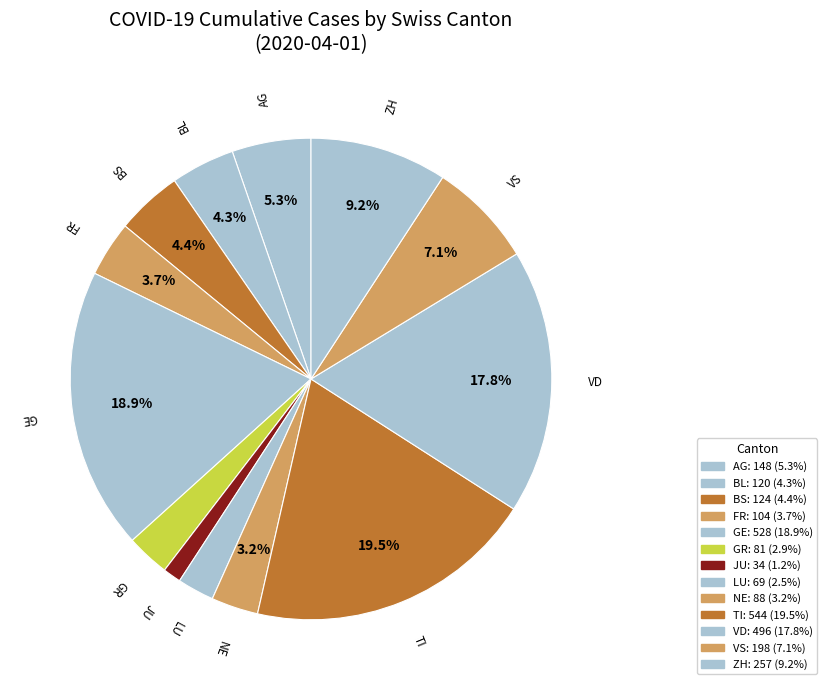

To the nearest percent, what is the difference between the GE and LU slice percentages?

16%